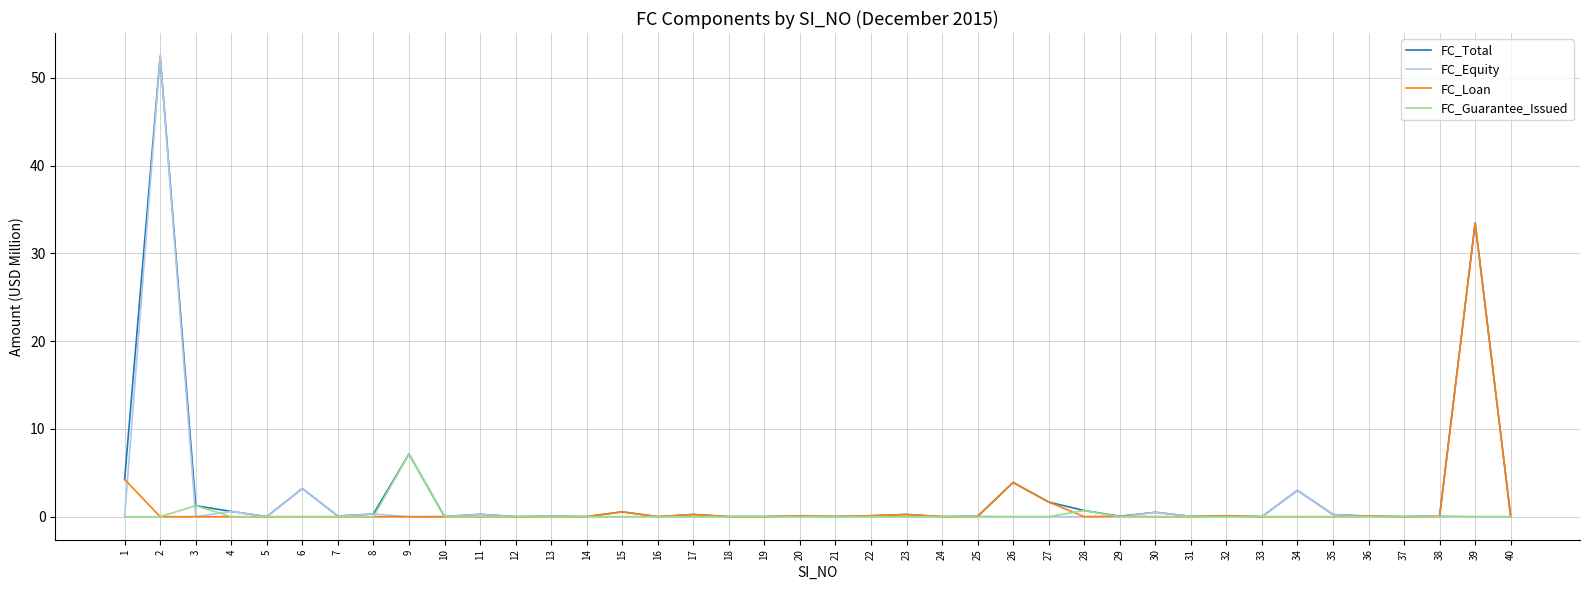

The FC_Equity series shows 0.2 at 35. True or false?

True